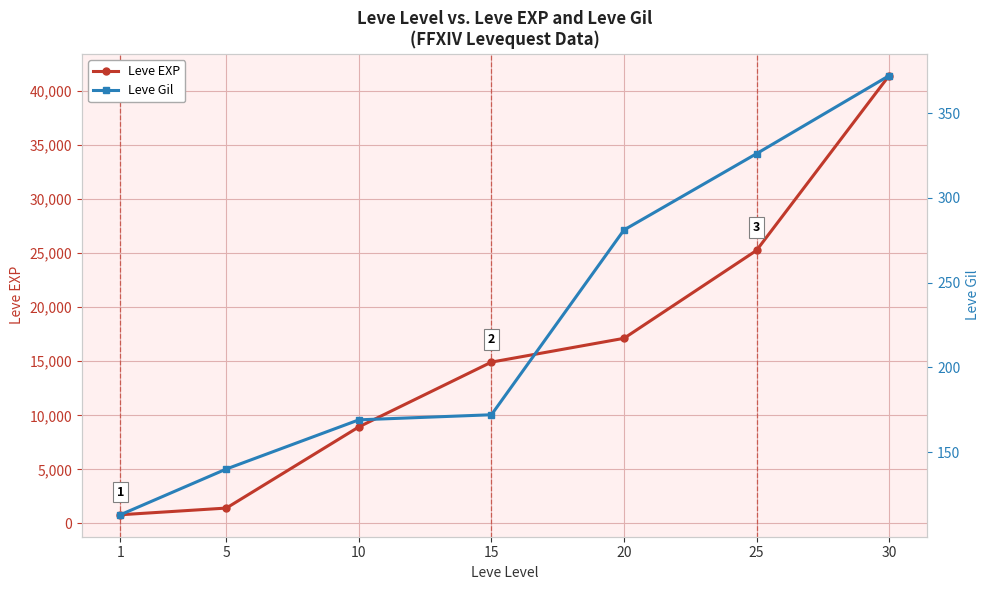

What is the spread (max minus min) of values at 1?

687